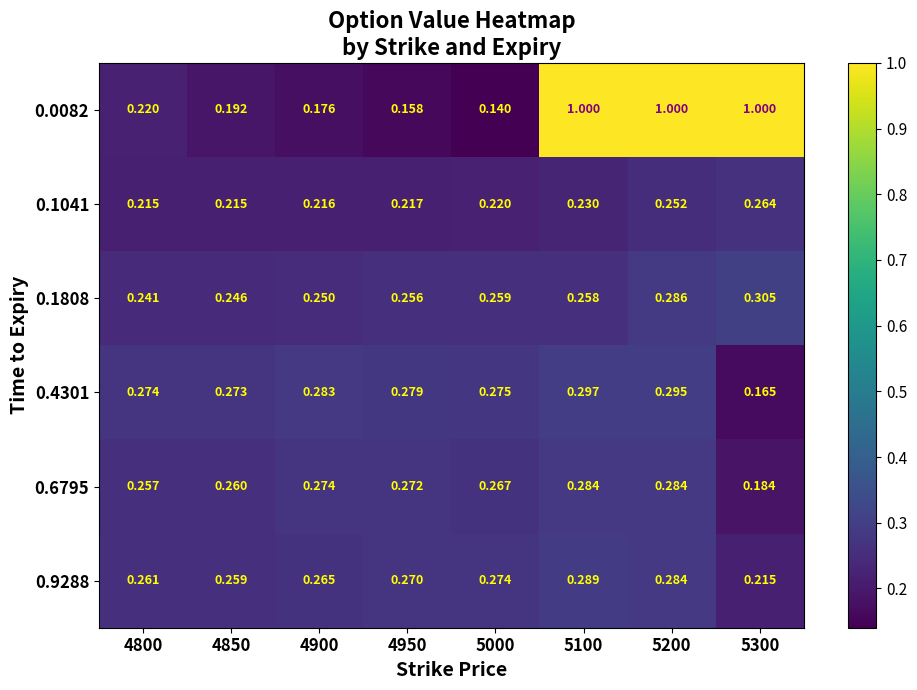

Which label corresponds to the smallest value in the chart?

5000